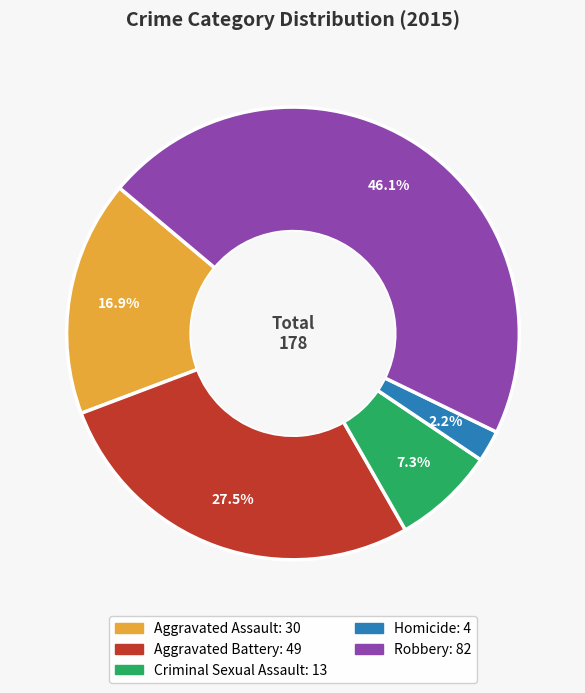

Which category has the smallest portion of the pie?

Homicide